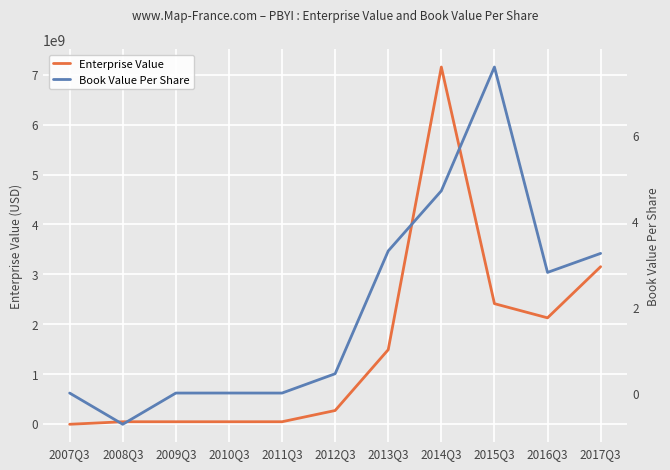

Does the chart display data point markers on the line(s)?

No